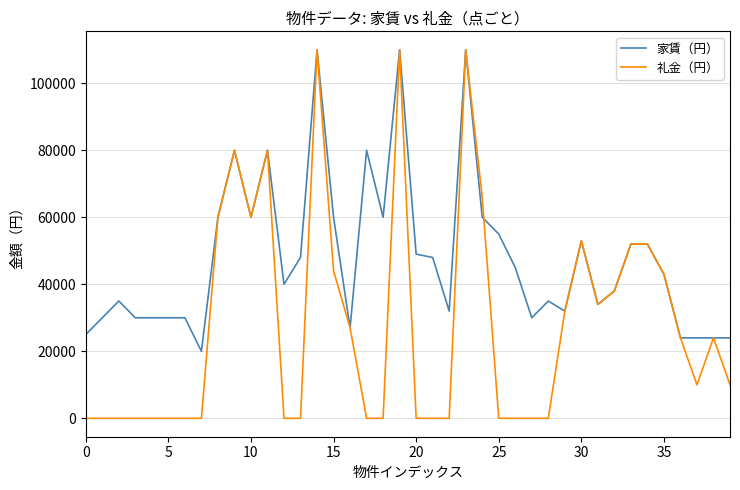

True or false: 家賃（円） has more than 1 points higher than both neighbors.

True